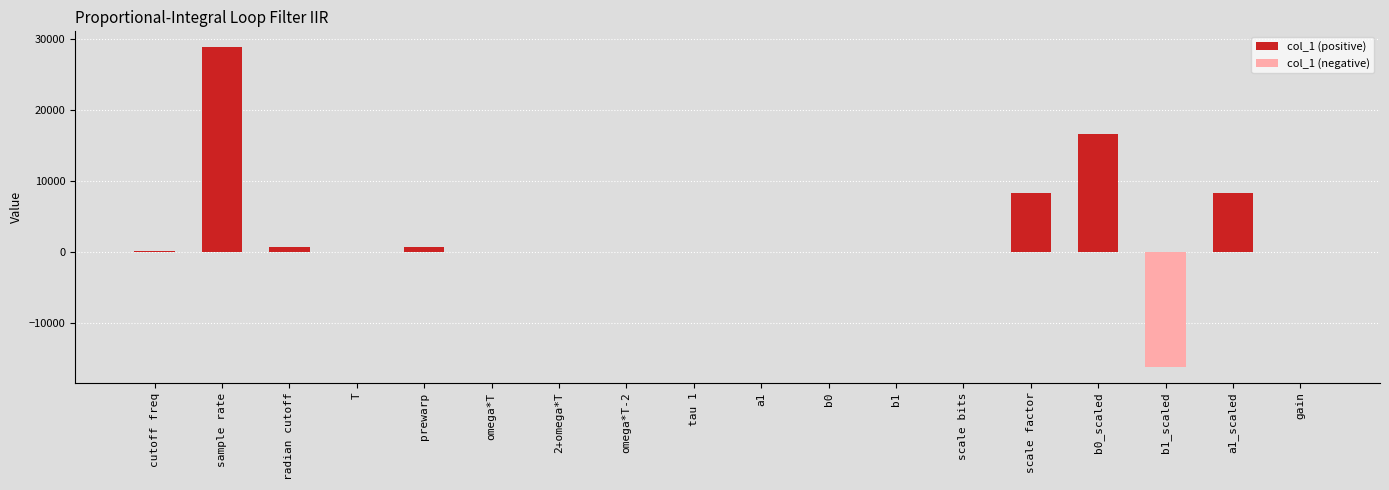

What is the smallest value displayed?

-16205.0